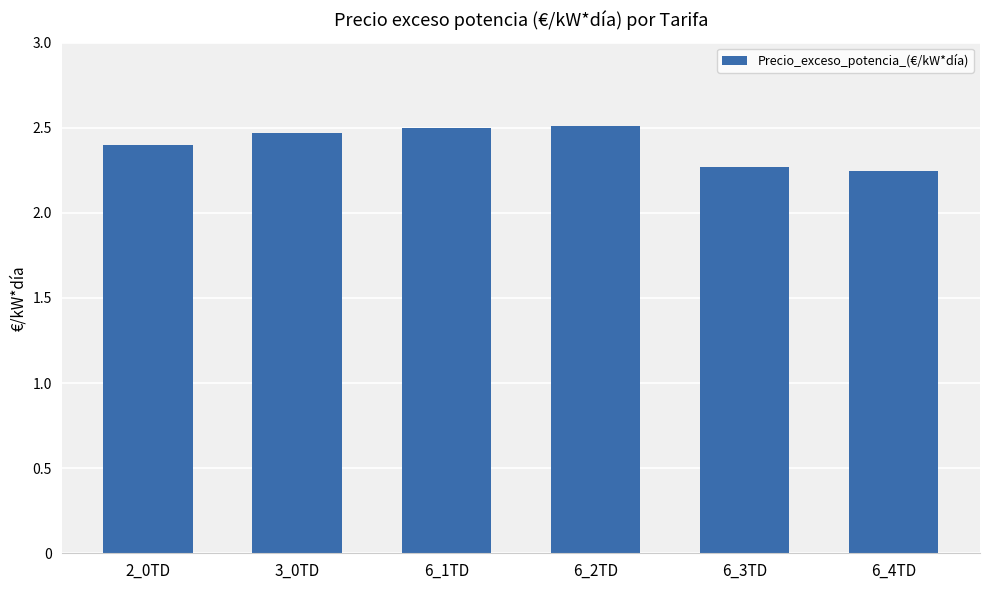

What is the label of the 5th bar from the left?

6_3TD